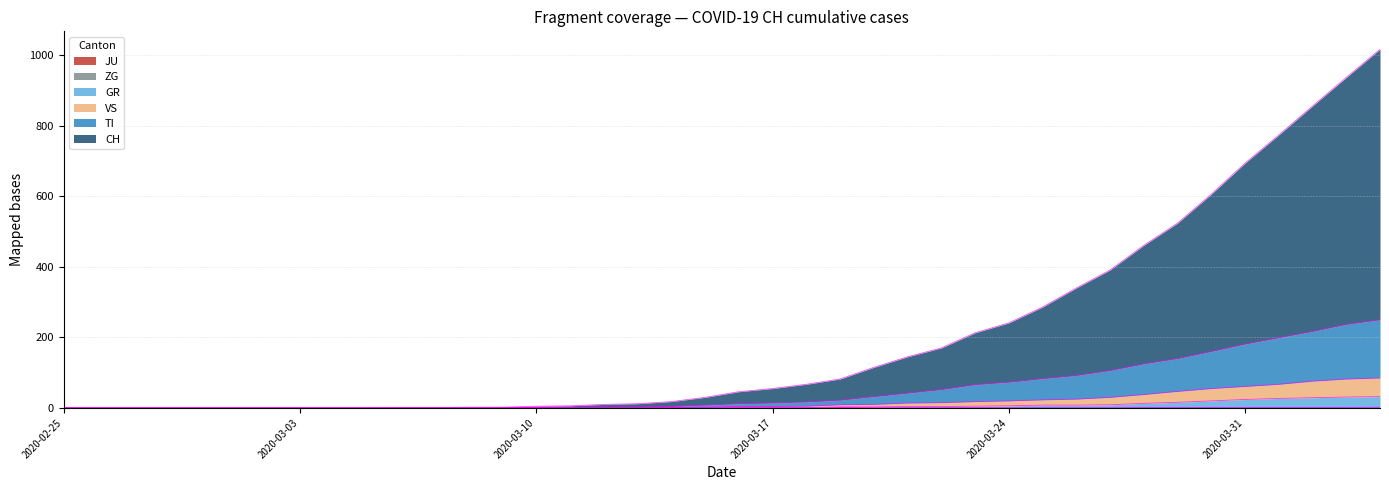

Reading left to right, list all the values displayed in this chart.

CH: 0	0	0	0	0	0	0	0	0	0	1	1	2	2	5	6	10	12	18	30	46	55	67	82	115	145	170	213	241	286	340	391	461	524	606	694	774	856	937	1017
TI: 0	0	0	0	0	0	0	0	0	0	0	0	0	0	1	1	1	2	4	8	12	14	17	22	32	42	52	66	73	83	92	106	125	140	160	181	199	217	237	250
GR: 0	0	0	0	0	0	0	0	0	0	0	0	0	0	0	0	0	0	0	0	1	1	1	3	3	4	4	5	6	8	8	9	13	16	20	24	27	29	31	32
JU: 0	0	0	0	0	0	0	0	0	0	0	0	0	0	0	0	0	0	0	0	0	0	0	1	0	0	0	0	0	0	0	0	0	0	0	0	0	0	0	0
VS: 0	0	0	0	0	0	0	0	0	0	0	0	0	0	0	0	0	1	1	2	4	4	5	9	10	14	15	18	20	23	25	30	38	47	55	61	67	76	82	85